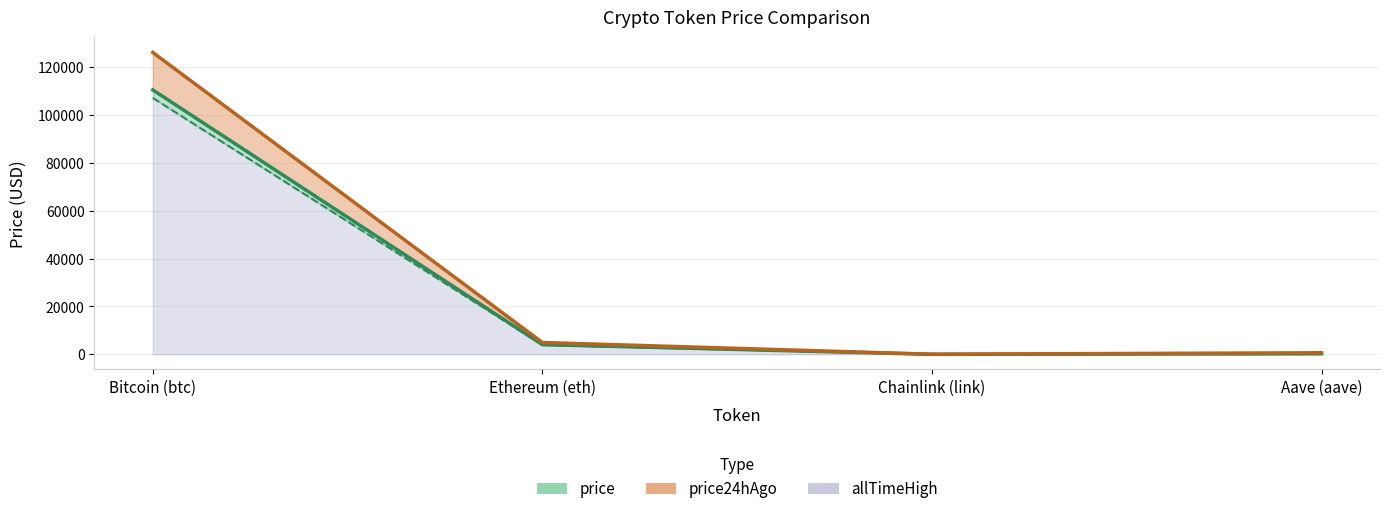

What is the difference between the highest and lowest values at Ethereum (eth)?

1040.6